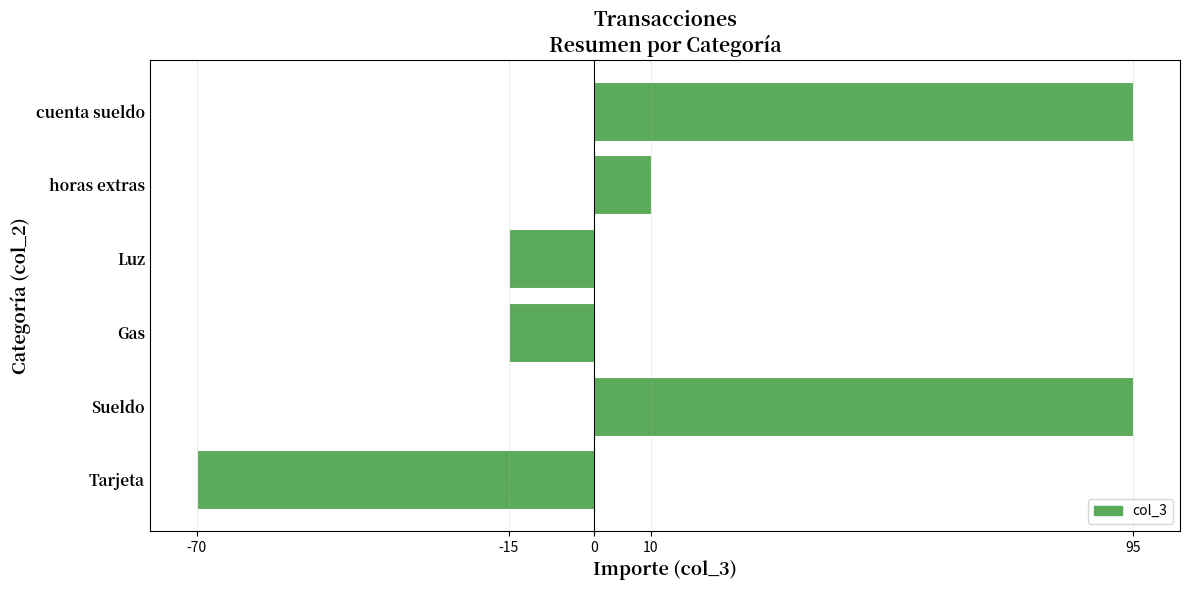

What is the greatest value displayed?

95